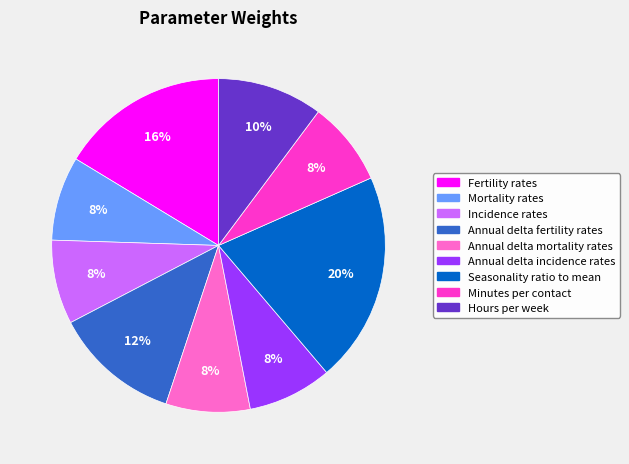

Which category has the biggest portion of the pie?

Seasonality ratio to mean